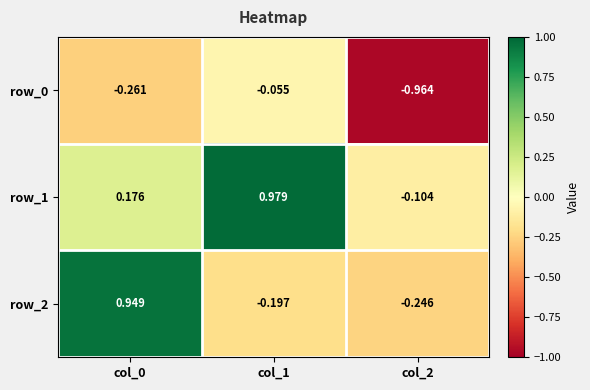

What is the difference between the highest and lowest values at col_0?

1.2